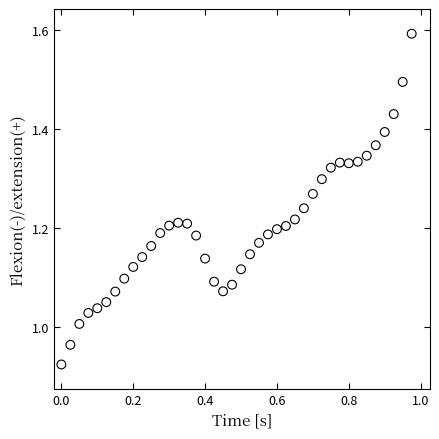

What is the range of Y values (max minus min)?

0.7